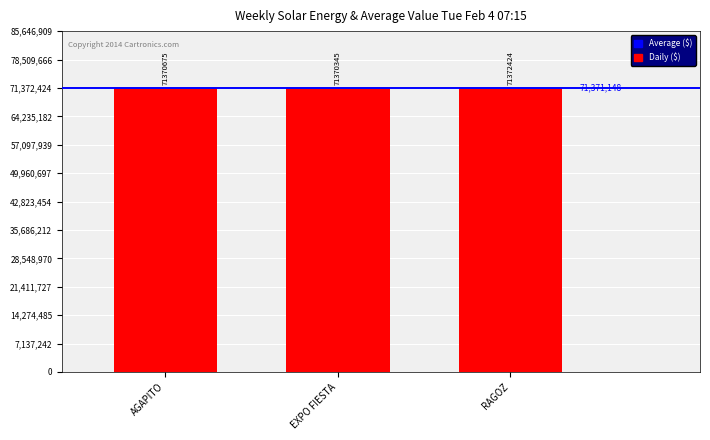

What is the ratio of the value at EXPO FIESTA to the value at AGAPITO?

1.0